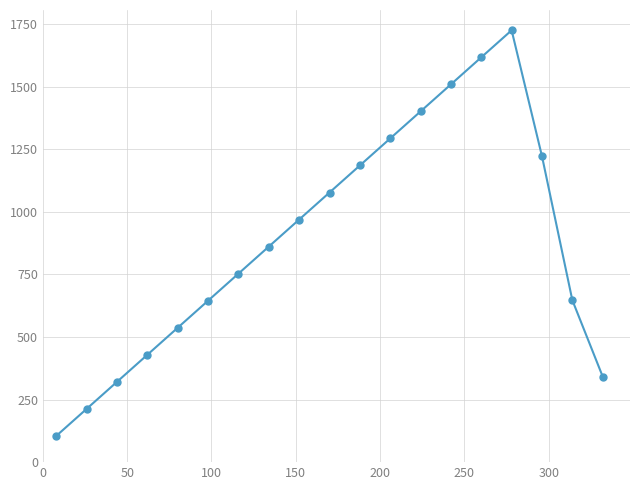

What is the difference between the maximum and minimum values?

1620